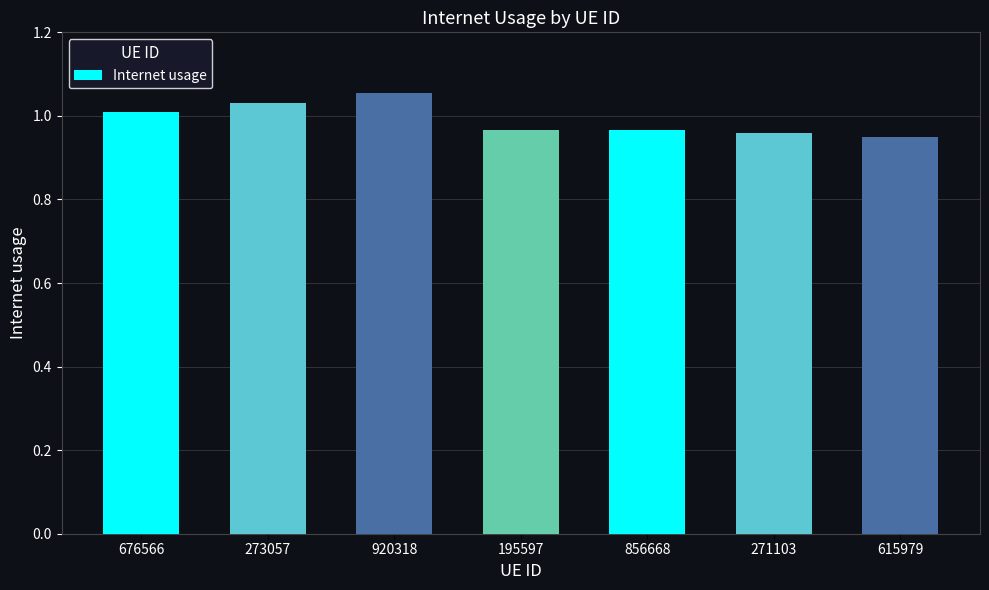

What is the label of the 7th bar from the right?

676566